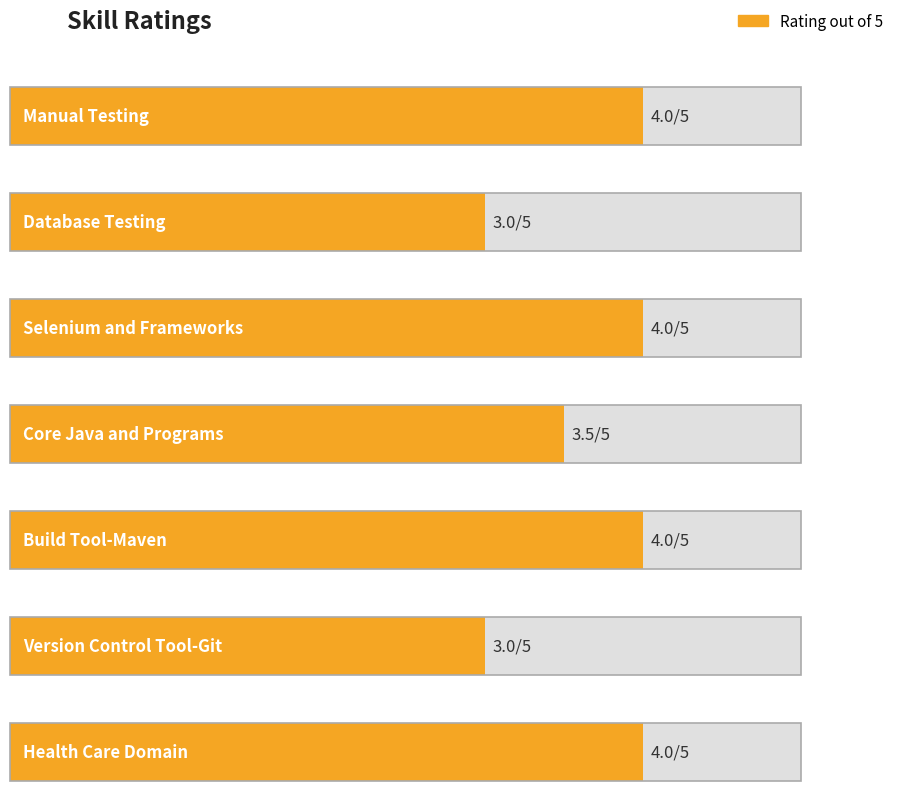

Reading left to right, transcribe all the data shown in this chart.

4.0	3.0	4.0	3.5	4.0	3.0	4.0